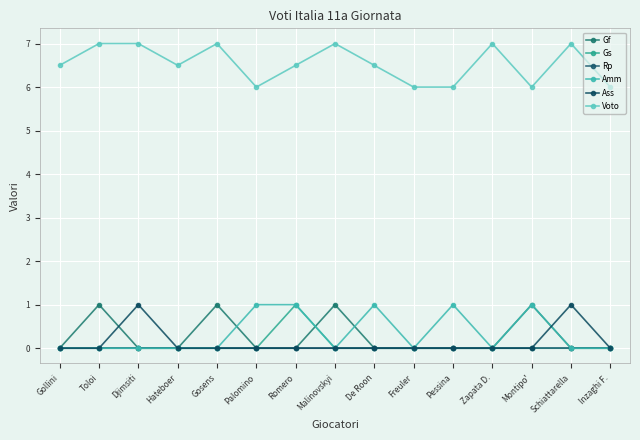

Does the chart have visible grid lines?

Yes